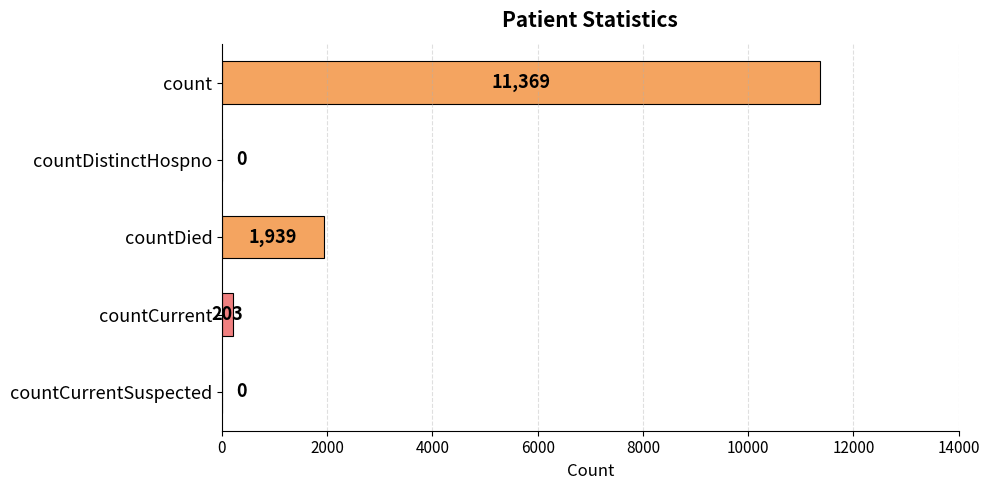

True or false: the data shows 0 at countCurrentSuspected.

True